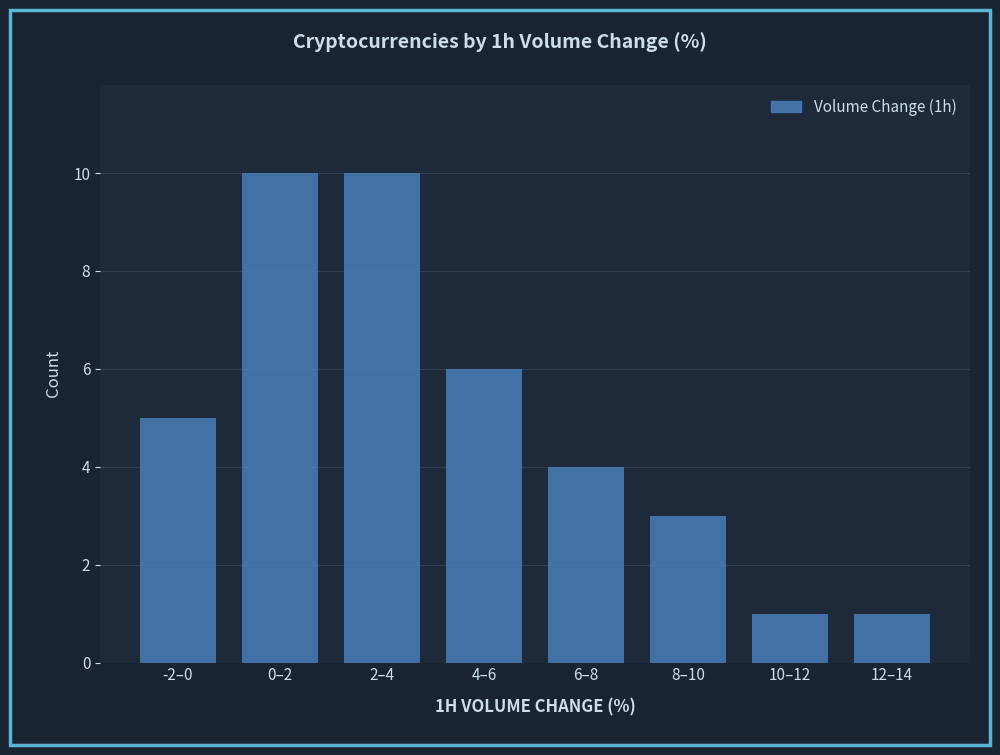

Reading right to left, list all the values displayed in this chart.

12–14=1	10–12=1	8–10=3	6–8=4	4–6=6	2–4=10	0–2=10	-2–0=5